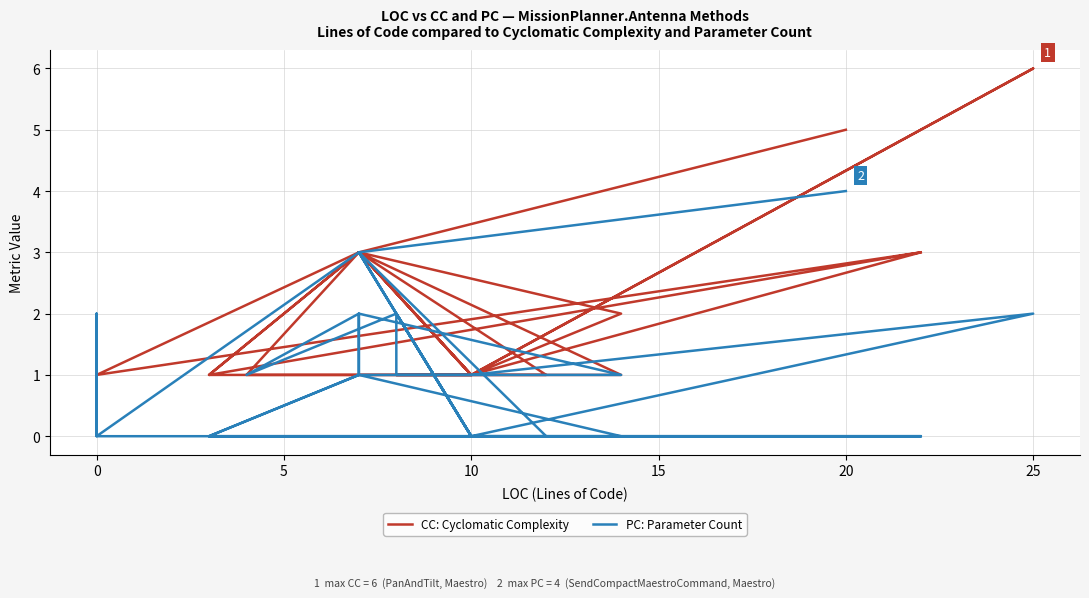

How many values in PC: Parameter Count are above zero?

21